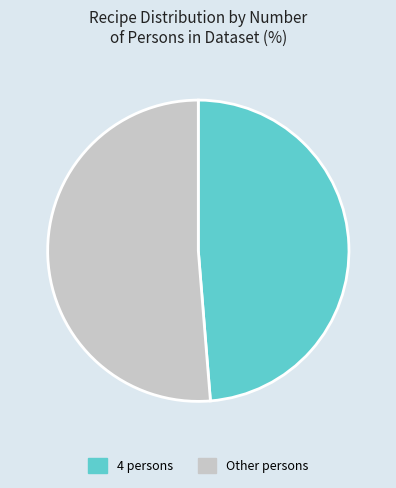

Which category has the biggest portion of the pie?

Other persons